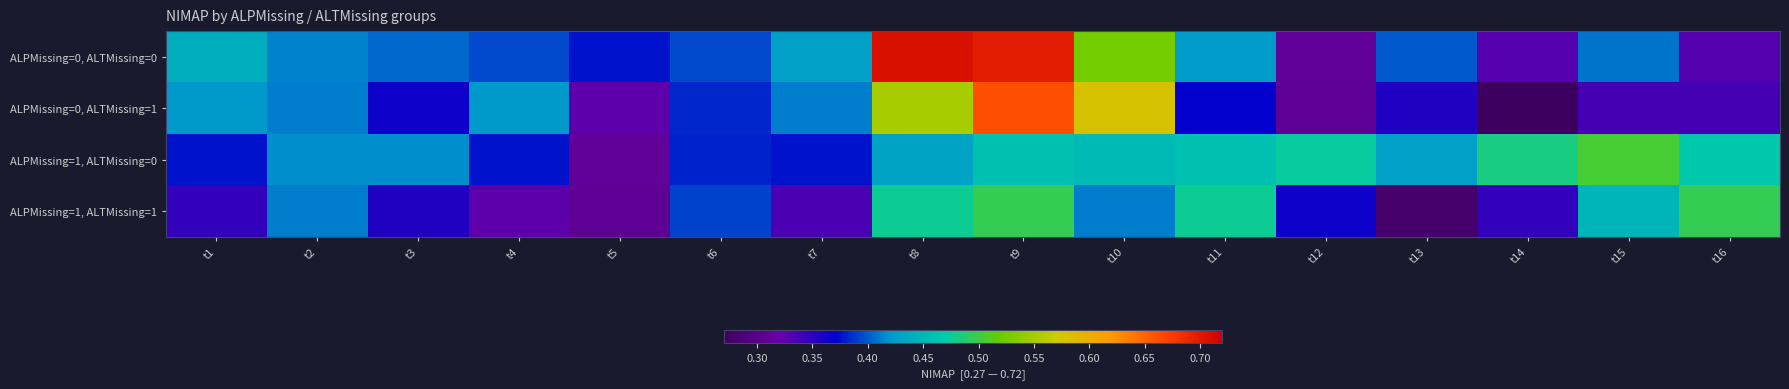

At how many categories does at least one series exceed 0?

16